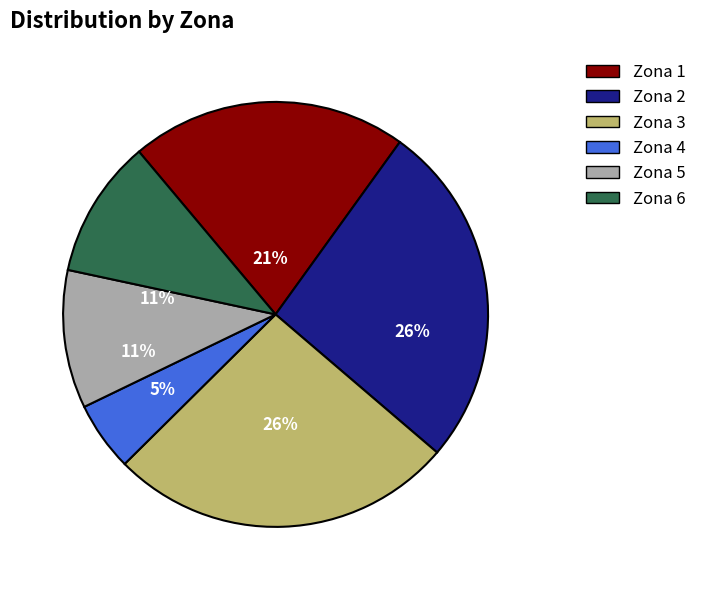

How many segments does this pie chart have?

6